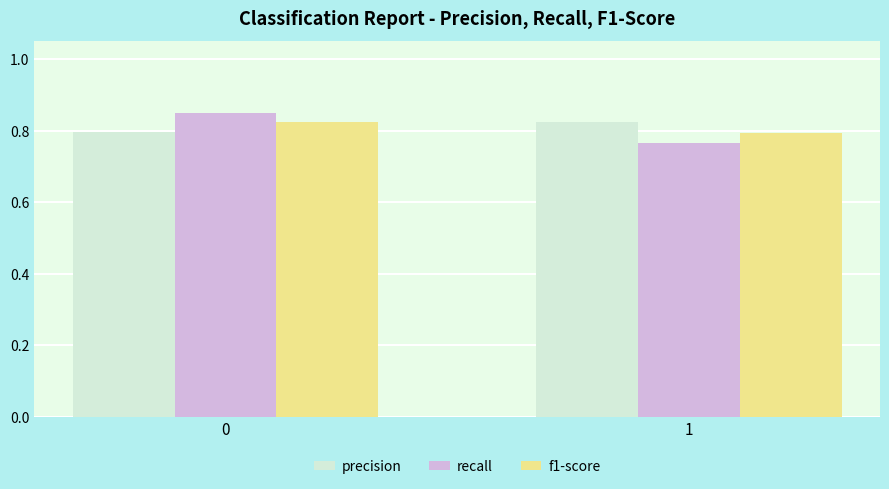

Rank the categories by f1-score value from highest to lowest.

0, 1